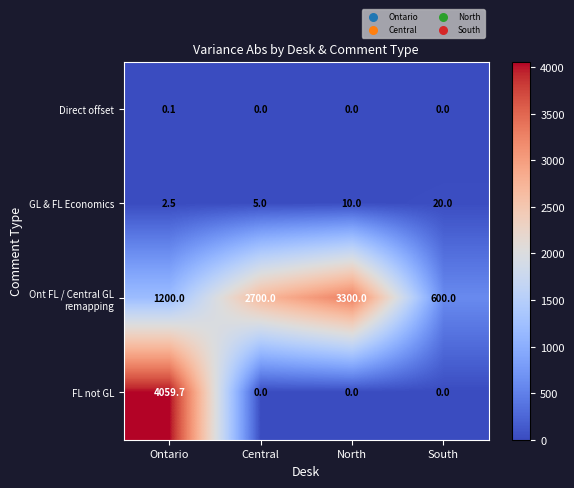

What is the approximate value of GL & FL Economics at Ontario?

2.5